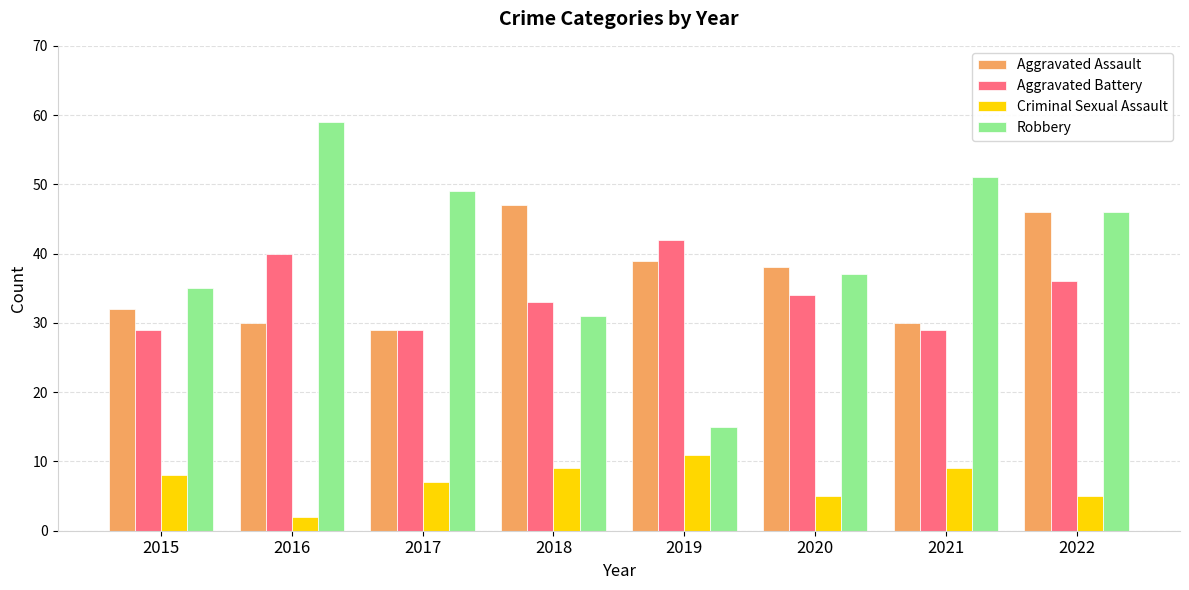

How many groups of bars are there?

8